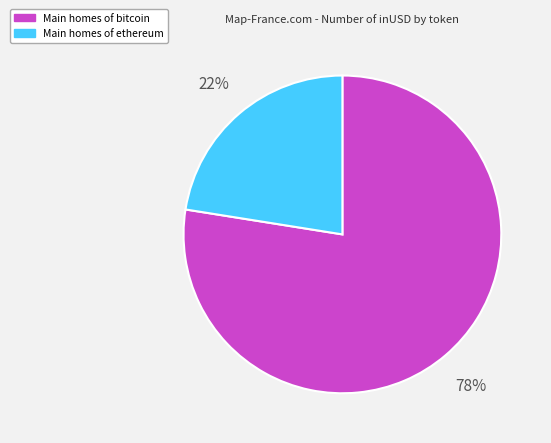

Does any single category account for the majority?

Yes